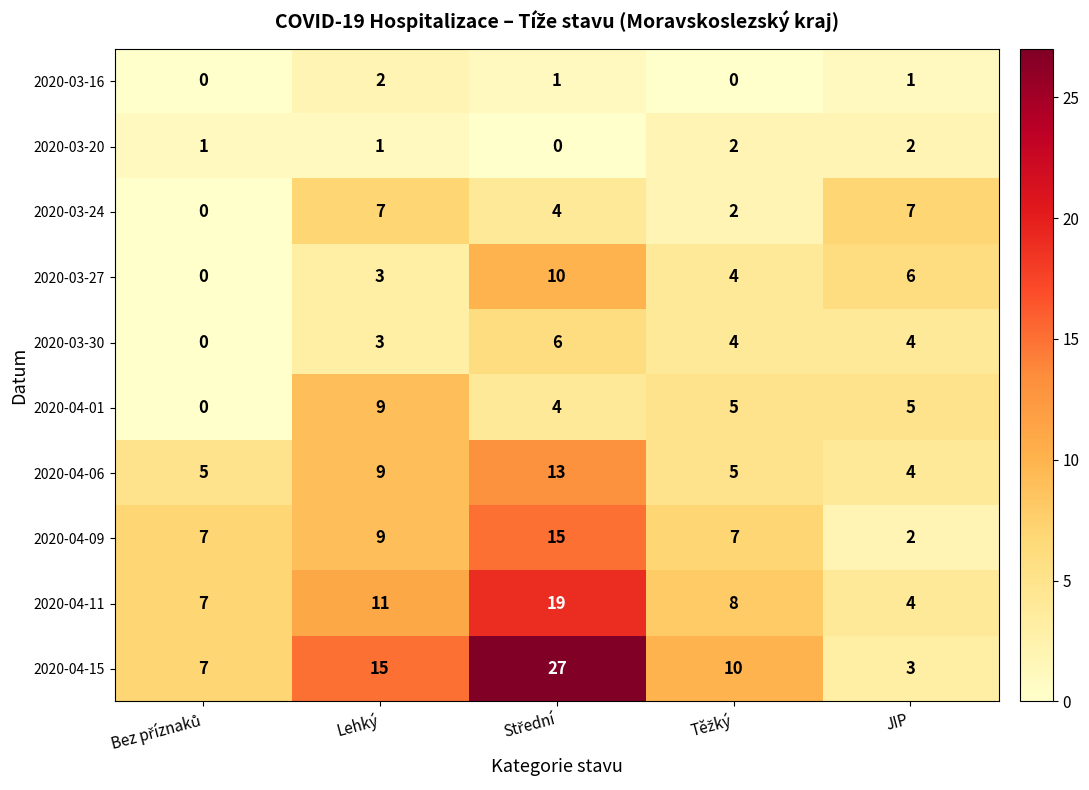

What is the total value across all series at Lehký?

69